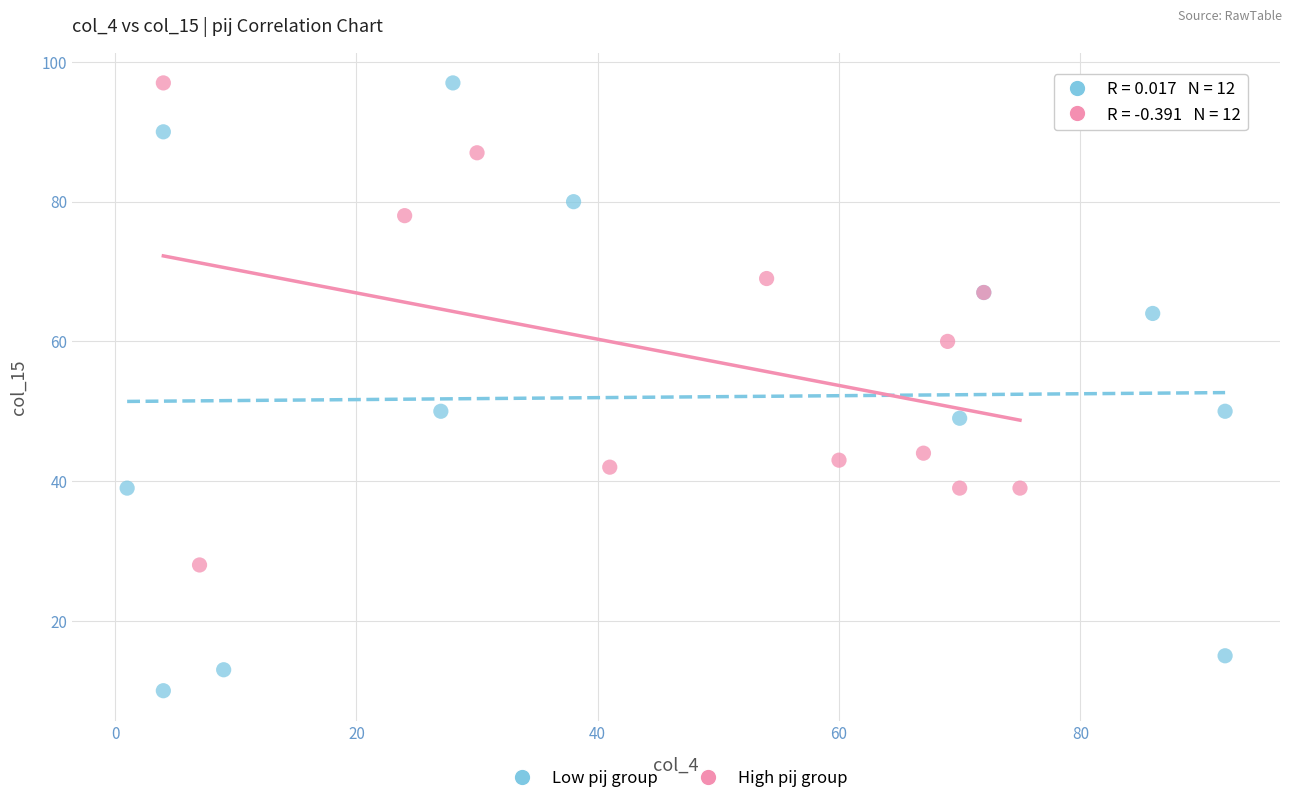

Which series reaches the minimum Y coordinate?

Low pij group